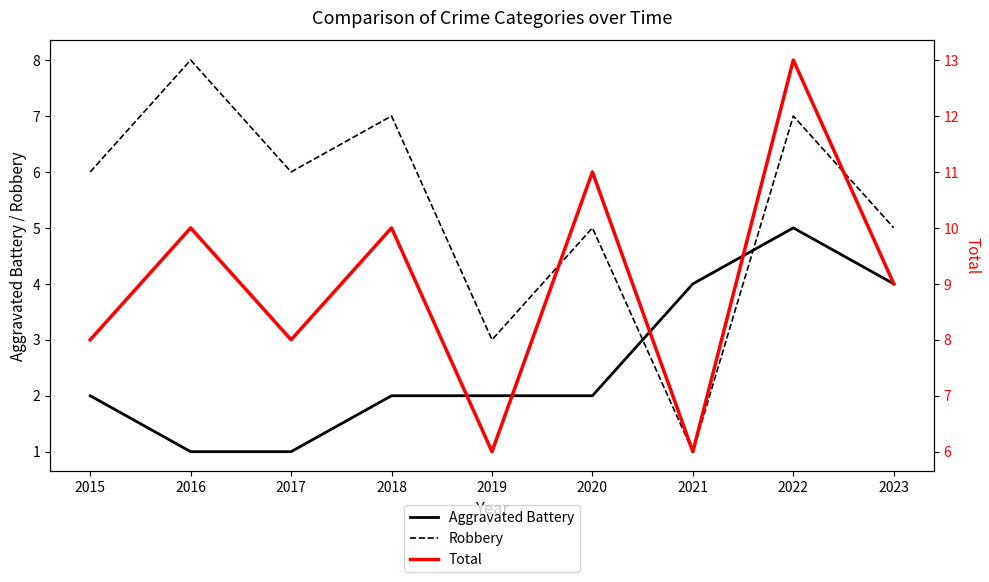

Read the Aggravated Battery value at 2016.

1